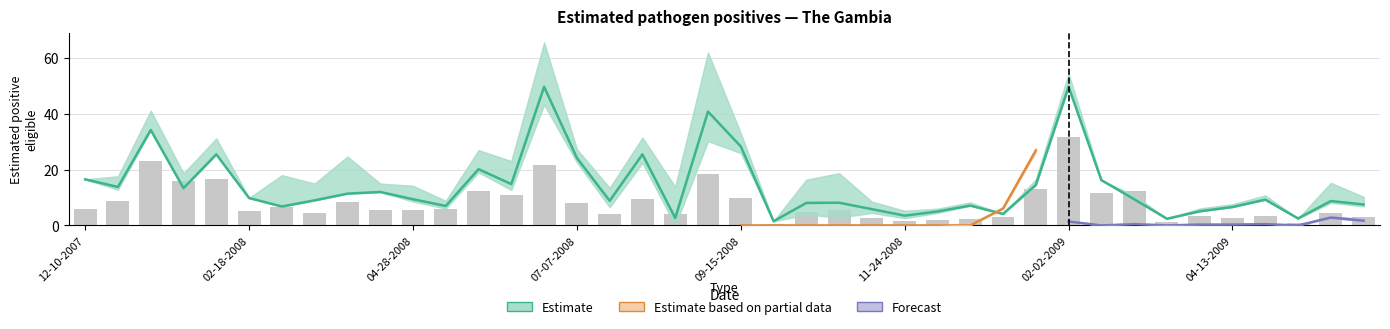

Is it true that estimated EAEC positive eligible equals 0.9 at 07-21-2008?

False